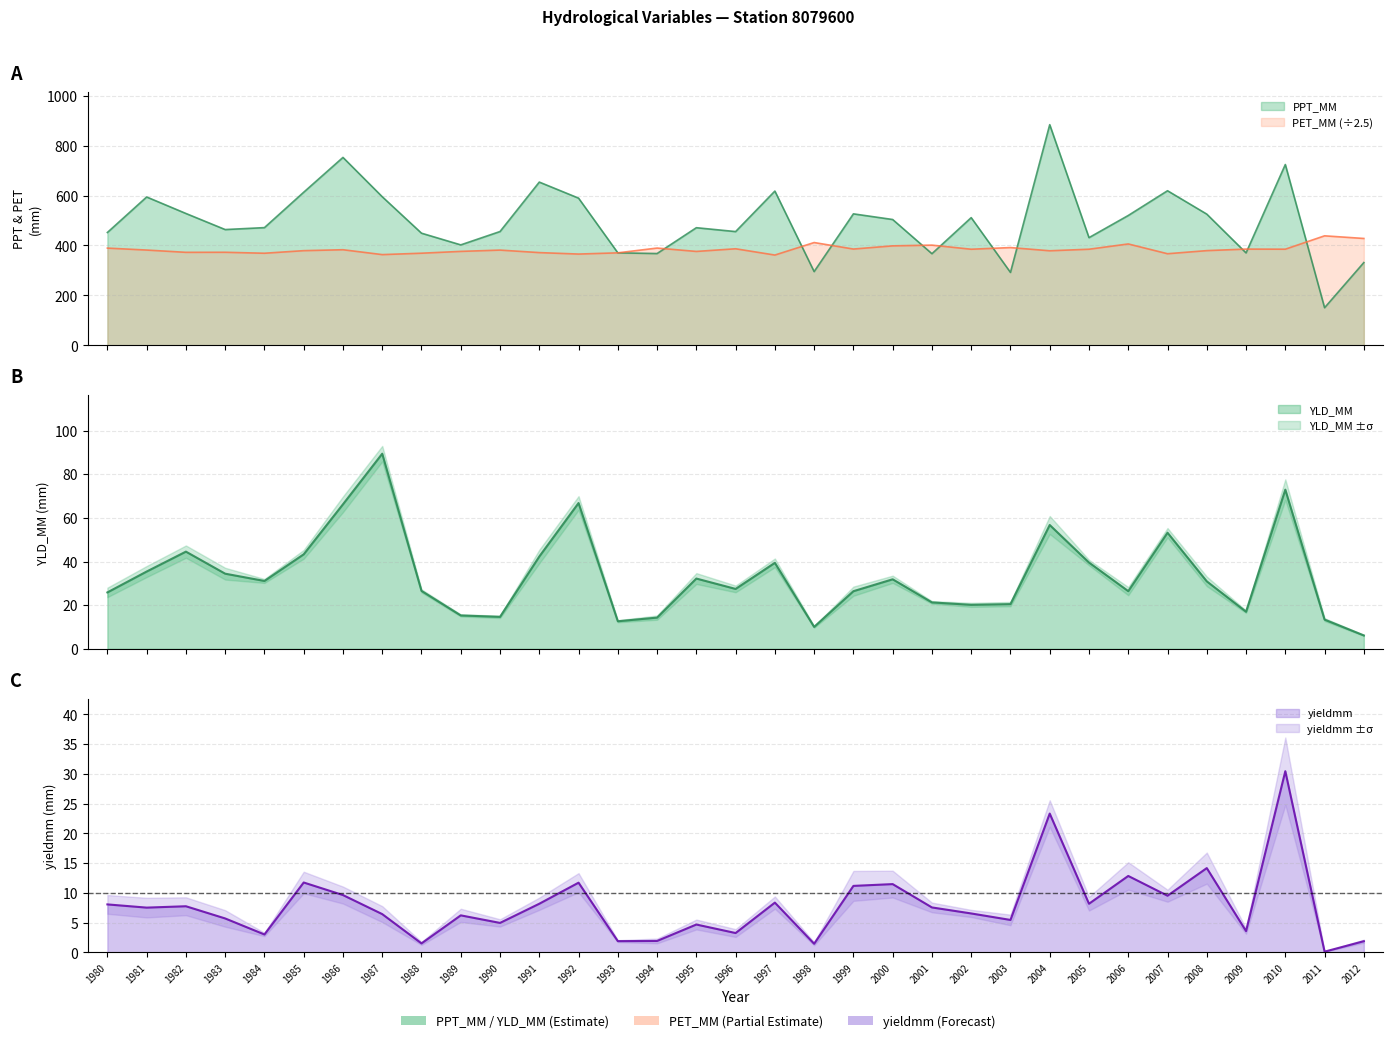

Which series has the largest total across all categories?

PPT_MM